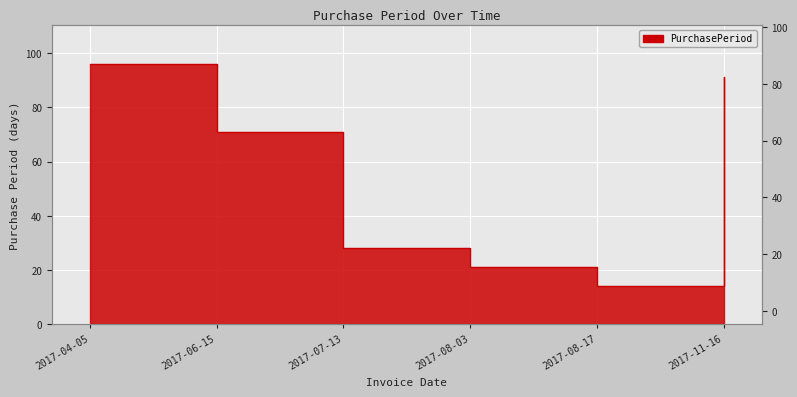

True or false: the data has more than 2 interior local peaks.

False